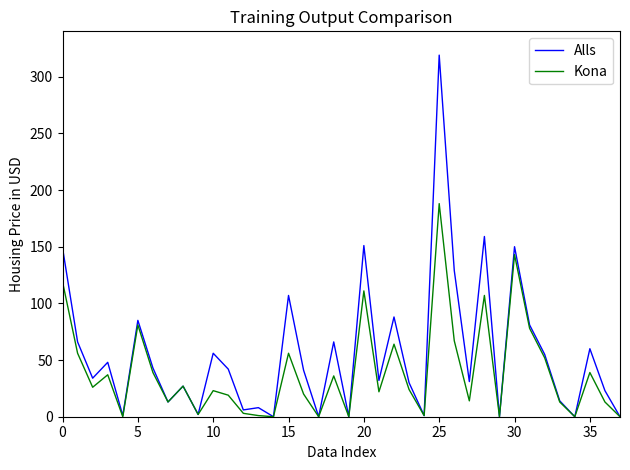

Which series has the largest total across all categories?

Alls